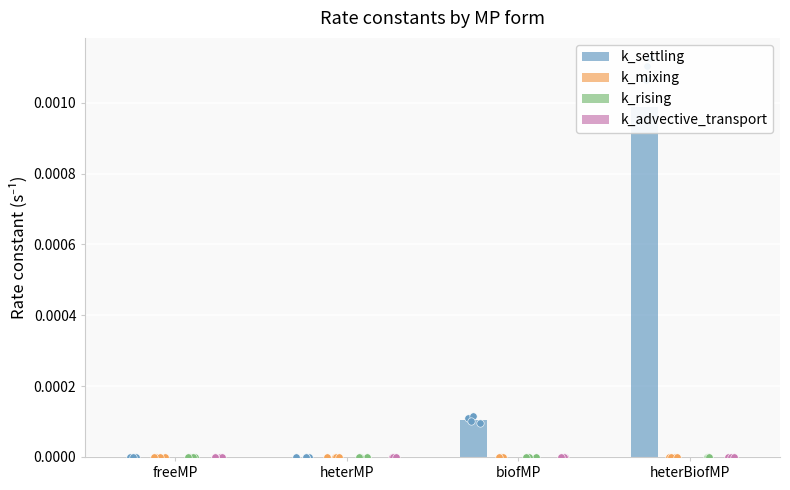

Which series contains the highest Y value?

k_settling